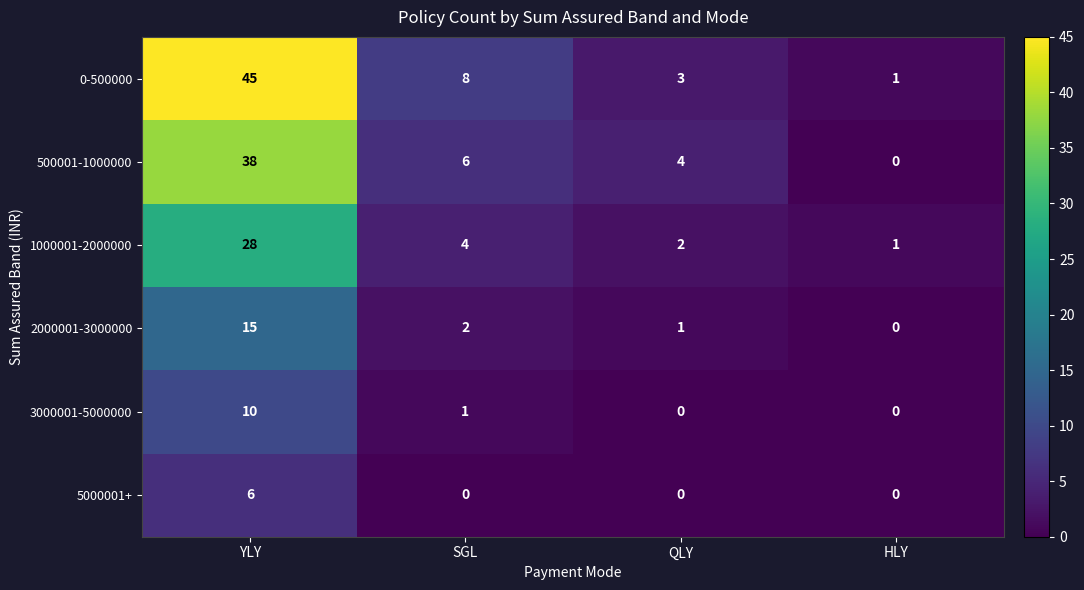

How many 5000001+ values are between 0 and 6?

4